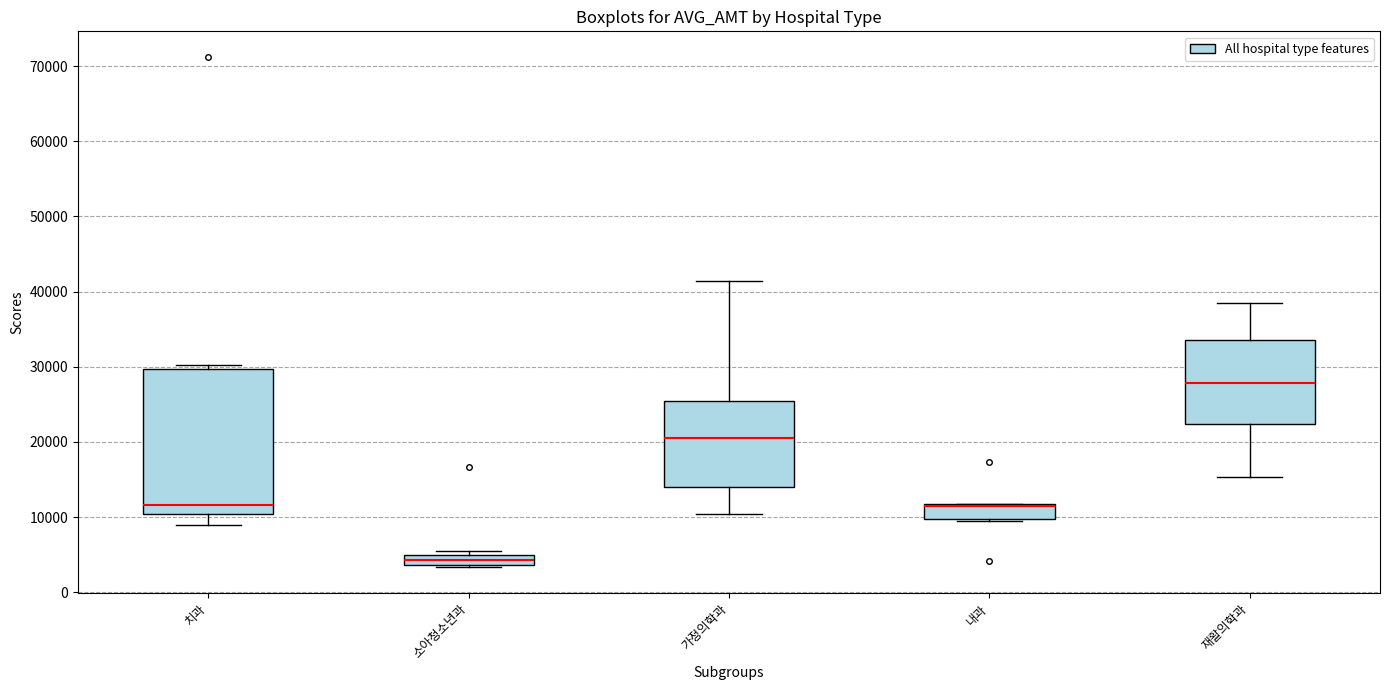

Comparing the boxes themselves (not the whiskers), which one is the tallest?

치과